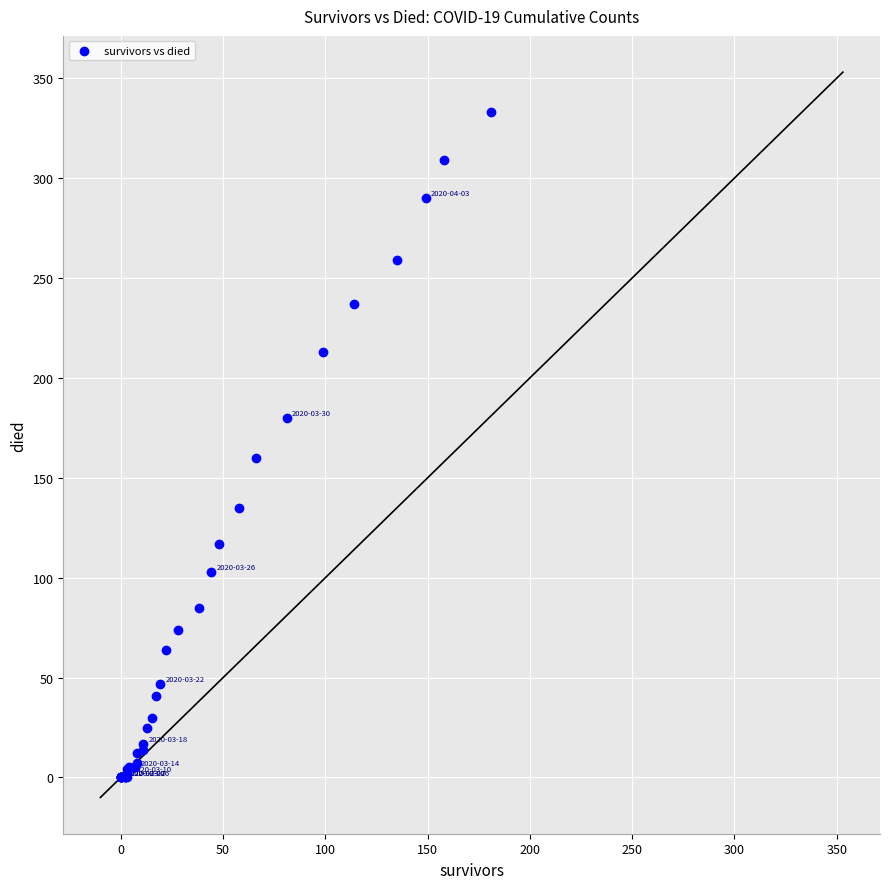

What Y value in the scatter plot is closest to 166?

160